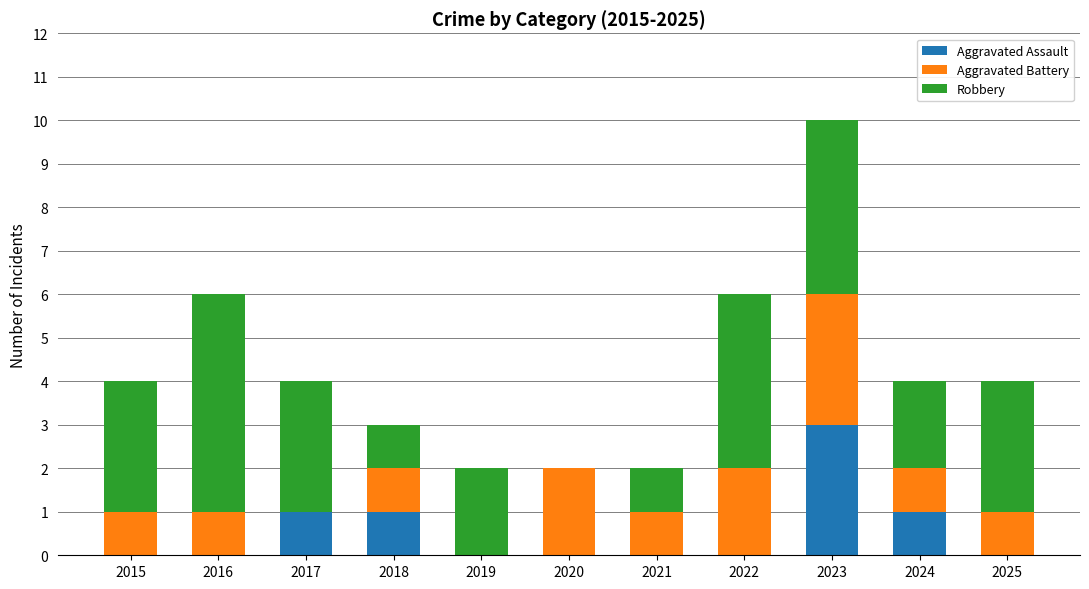

At which category is the sum across all series the highest?

2023